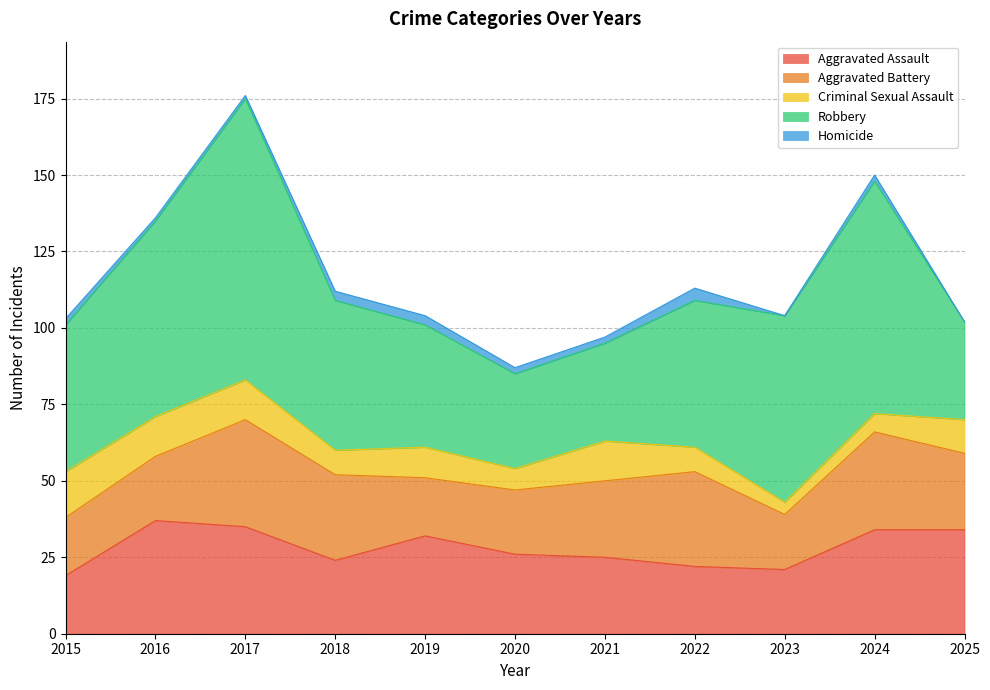

What is the lowest value of the Criminal Sexual Assault series?

4